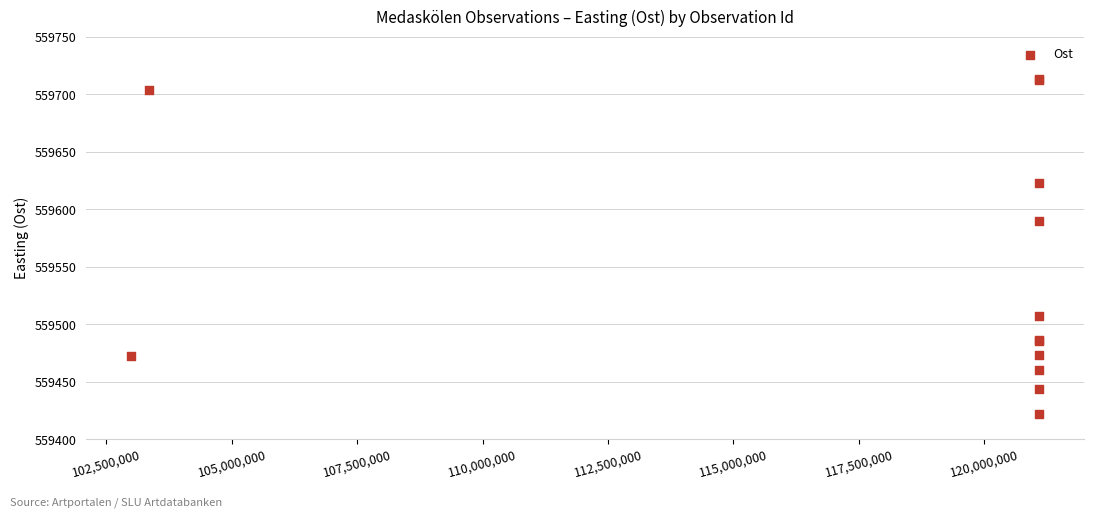

What Y value in the scatter plot is closest to 559567?

559590.0